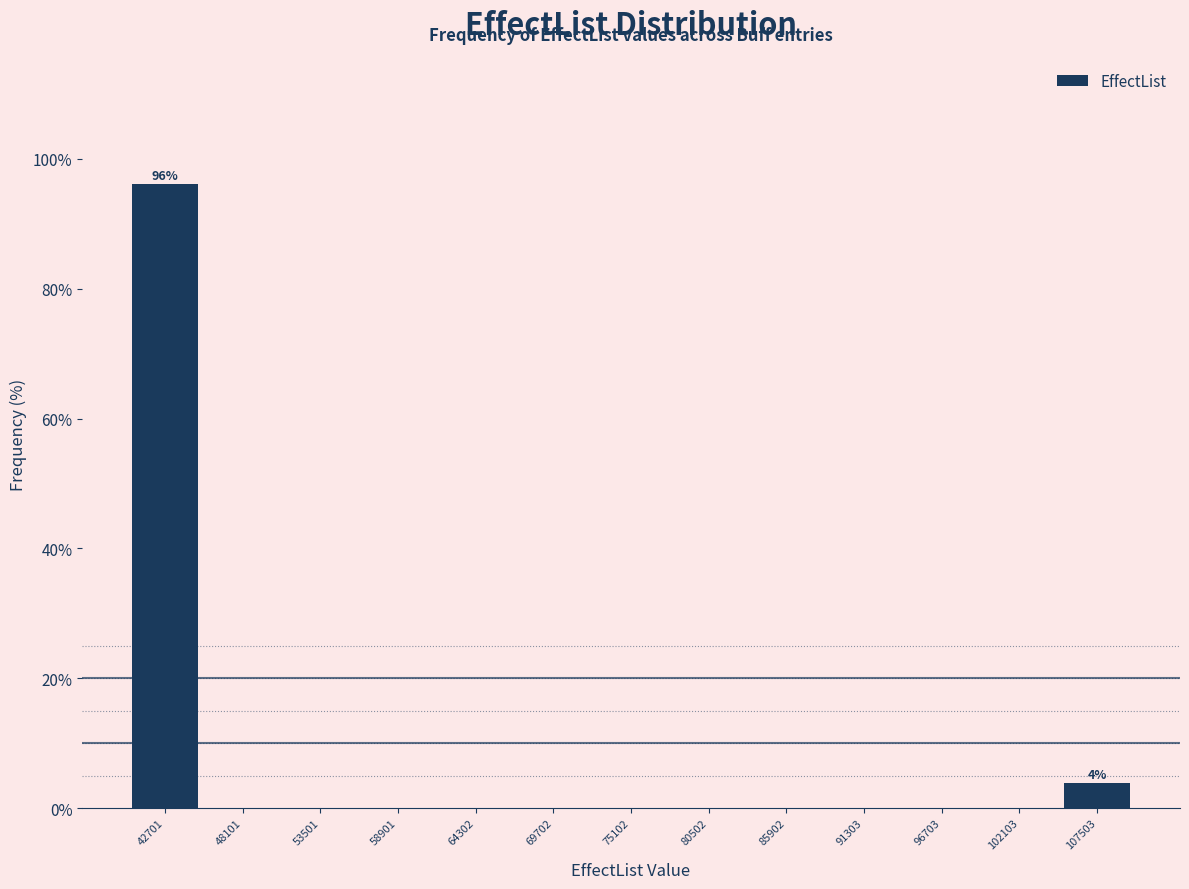

Which range on the x-axis has the tallest bar?

40000 to 45000